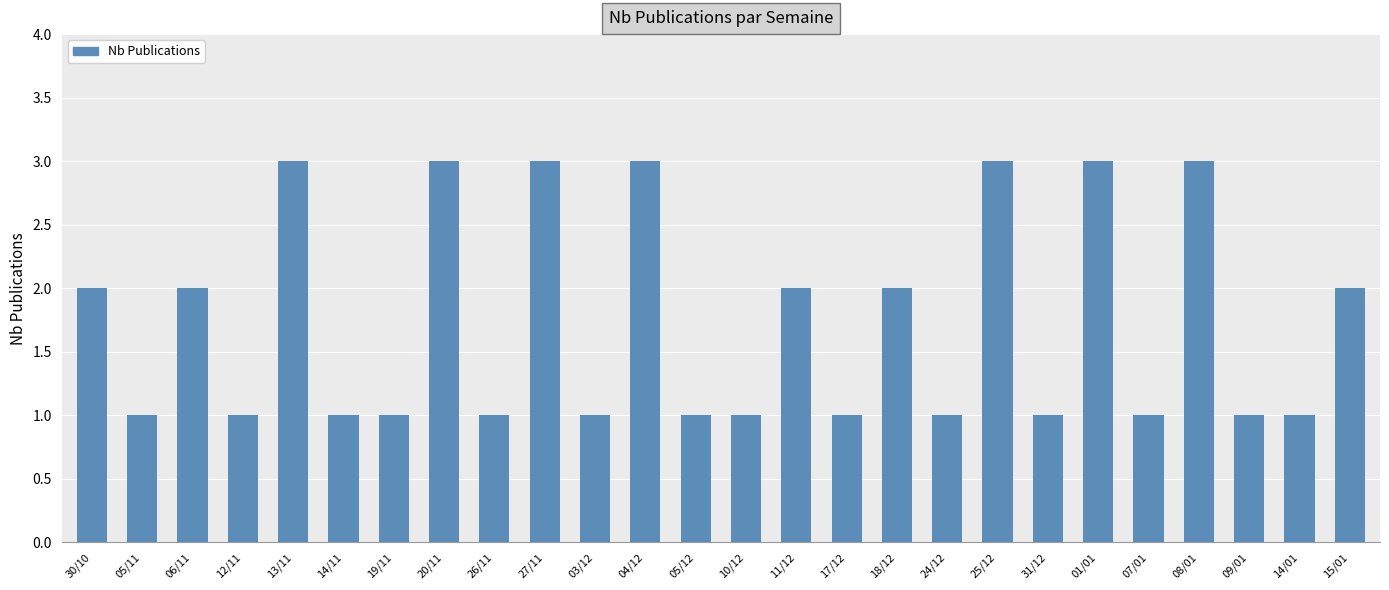

Reading left to right, transcribe all the data shown in this chart.

2	1	2	1	3	1	1	3	1	3	1	3	1	1	2	1	2	1	3	1	3	1	3	1	1	2